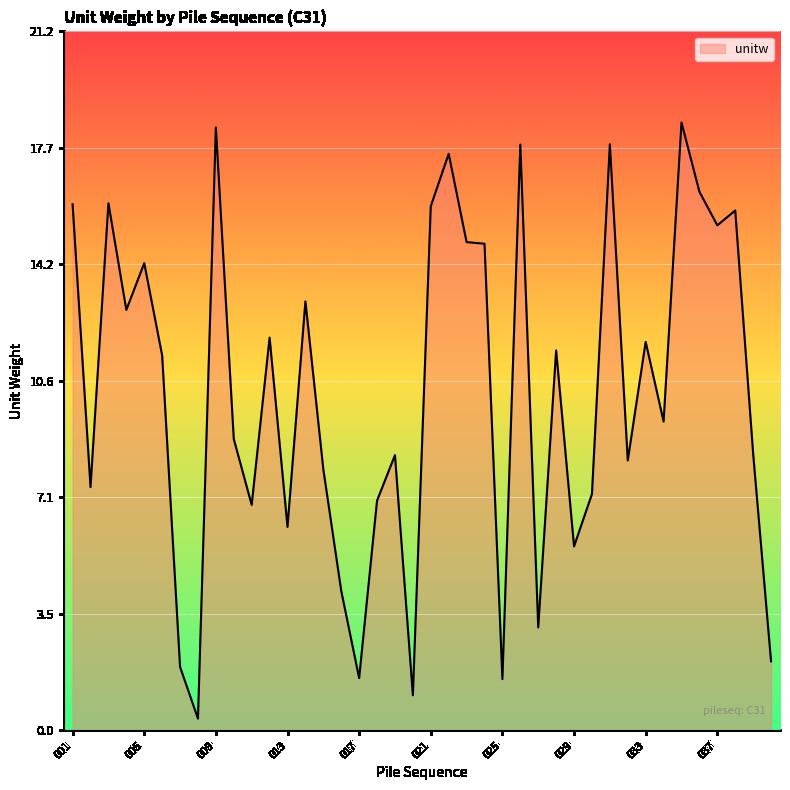

What is the maximum value shown in the chart?

18.5